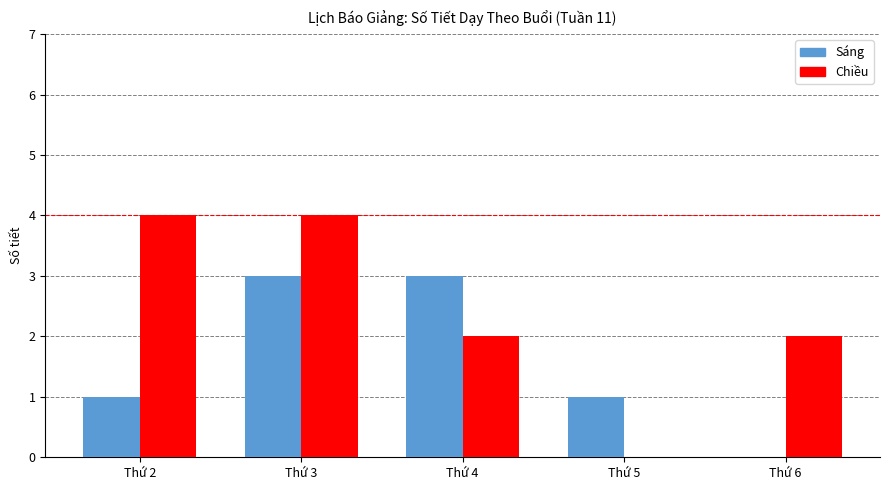

Which series has the largest total across all categories?

Chiều